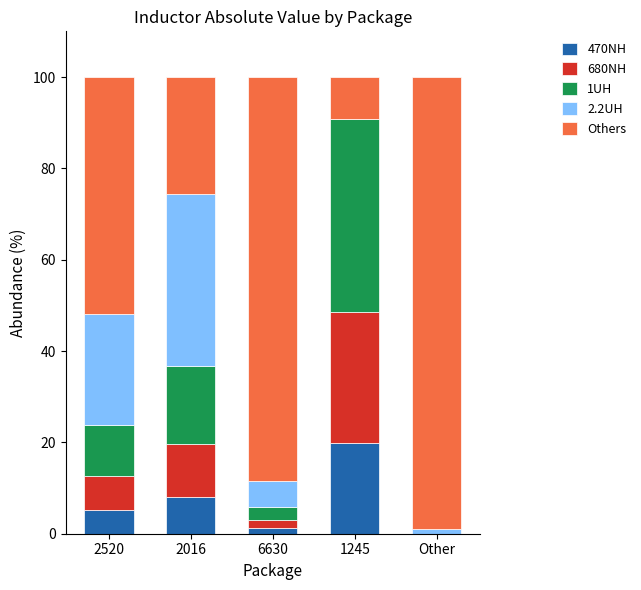

Reading left to right, transcribe the values for 470NH.

2520=5.2	2016=8.0	6630=1.3	1245=19.8	Other=0.0